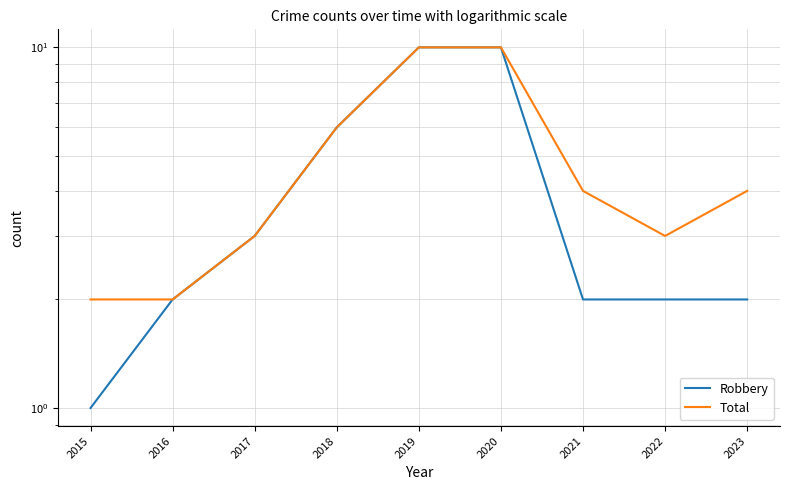

What is the sum of all Total values?

44